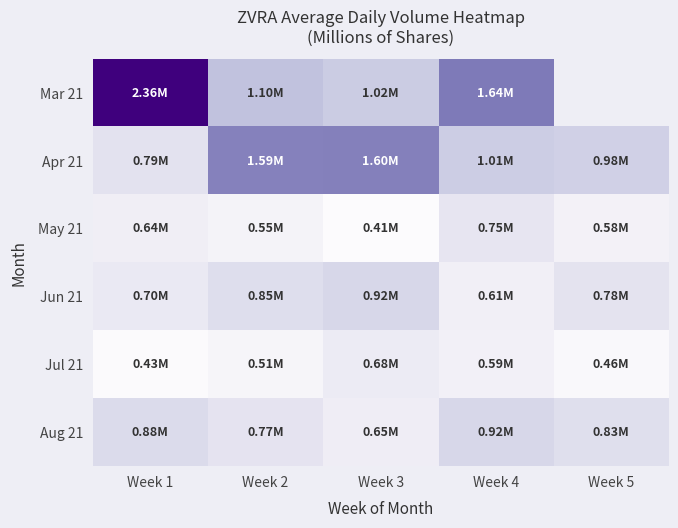

Is the value of Aug 21 at Week 2 greater than the value of Jun 21 at Week 4?

Yes